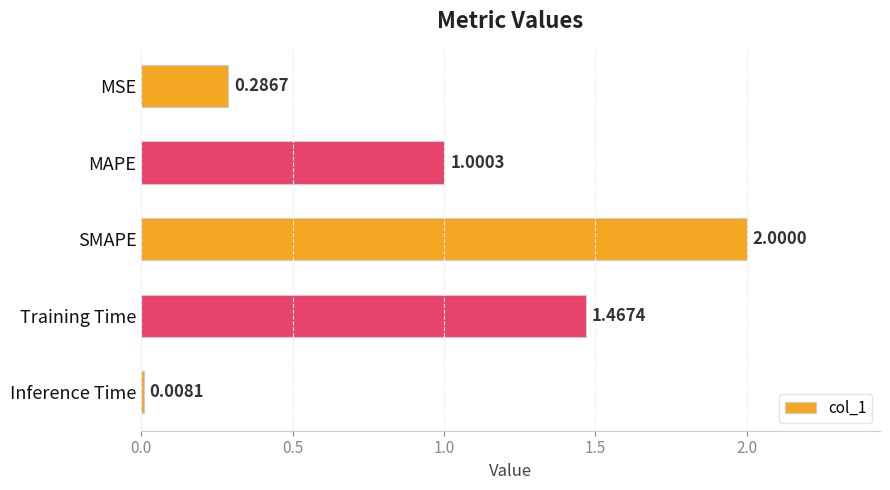

What is the label of the 5th bar from the bottom?

MSE